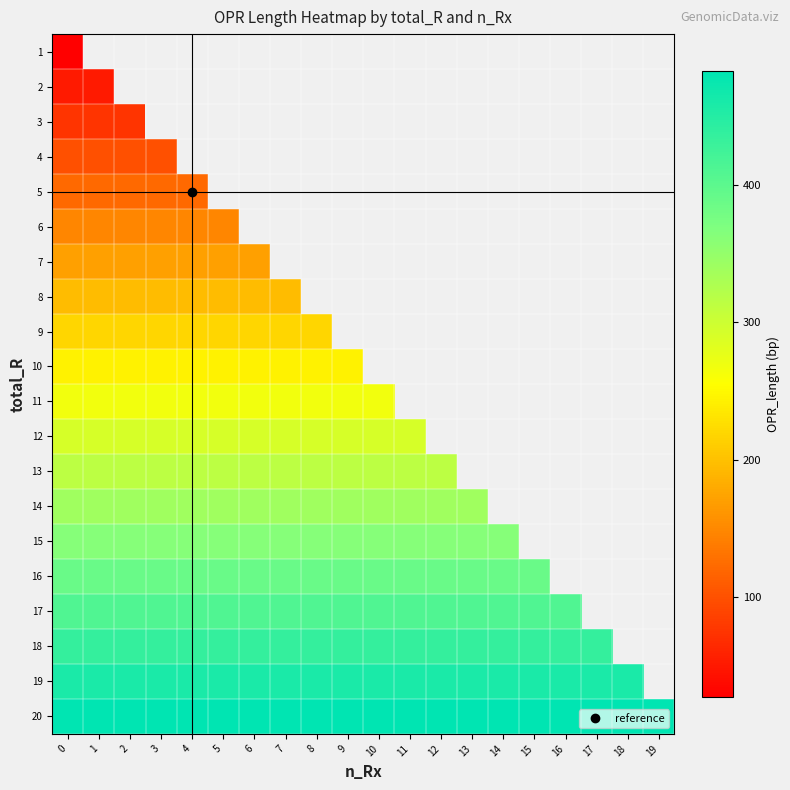

Count the number of data series in this chart.

20